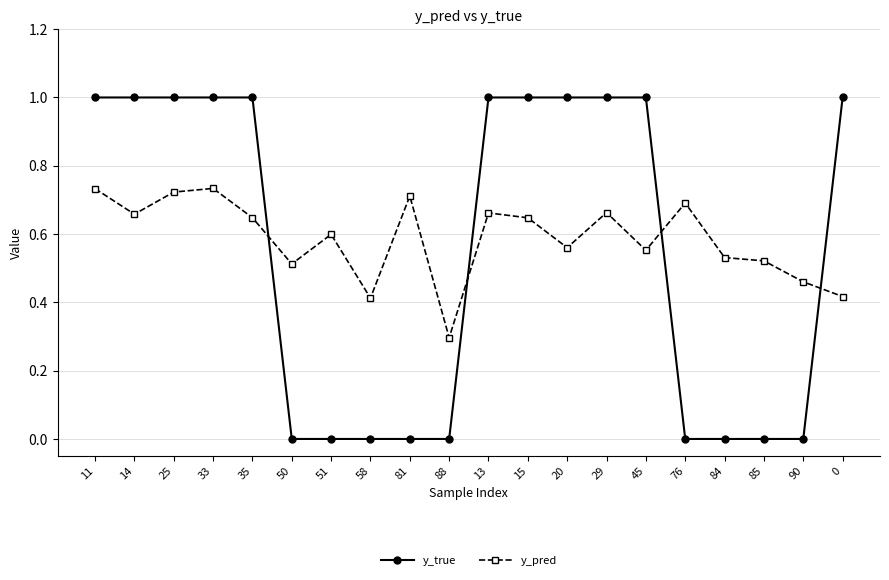

Where is the first local maximum for y_pred?

33